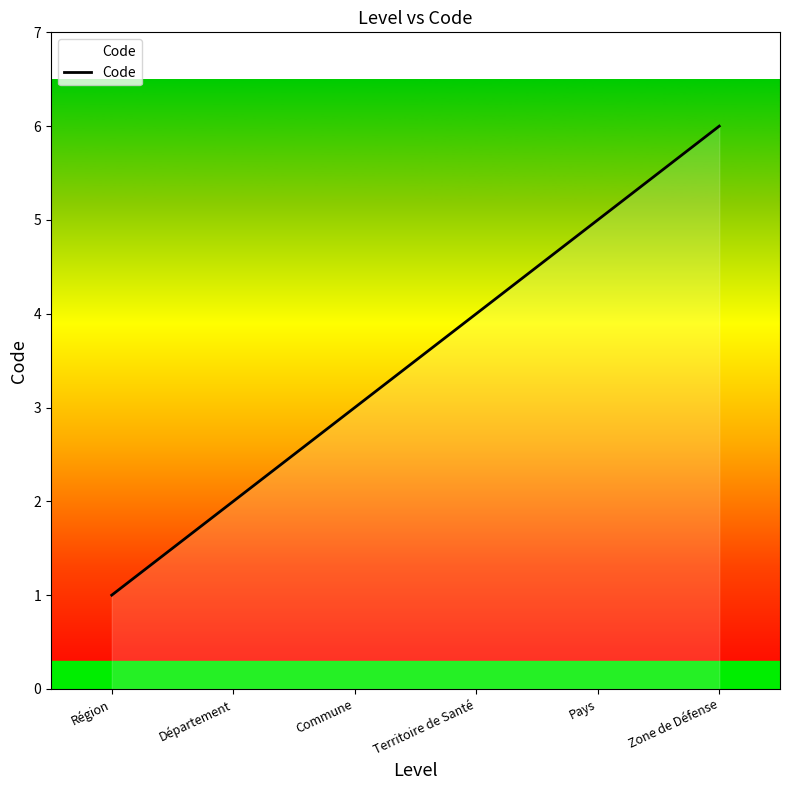

List the labels in order of value, largest first.

Zone de Défense, Pays, Territoire de Santé, Commune, Département, Région